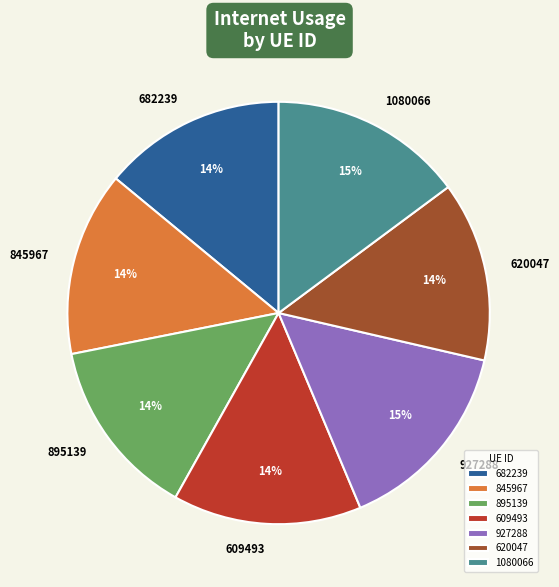

Does 1080066 account for over 50% of the chart?

No